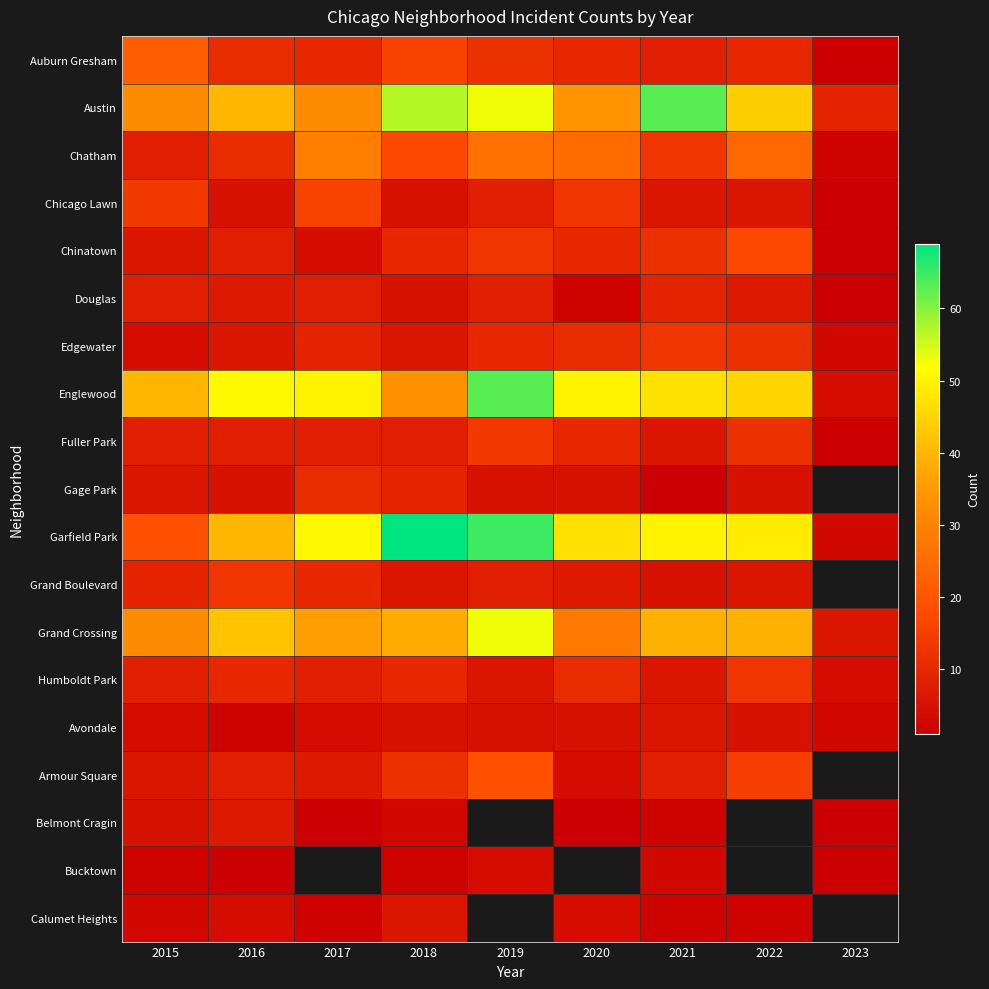

What is the difference between the highest and lowest values at 2023?

8.0